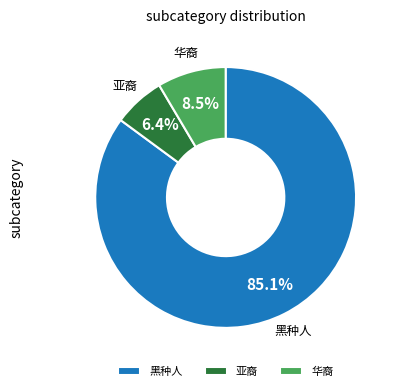

What percentage do 华裔 and 黑种人 together represent?

93.6%